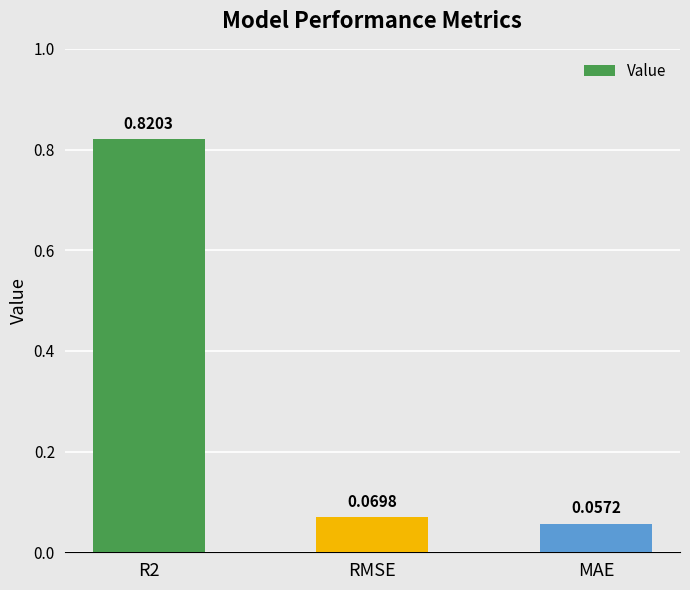

What is the sum of the values at RMSE and R2?

0.9